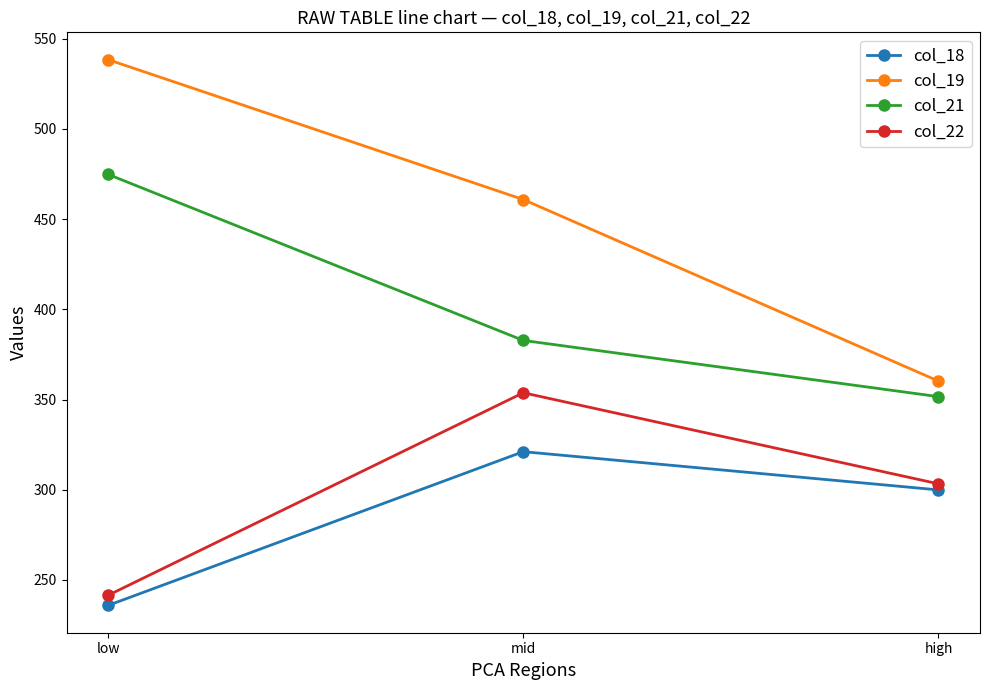

What is the label of the 3rd point from the right?

low